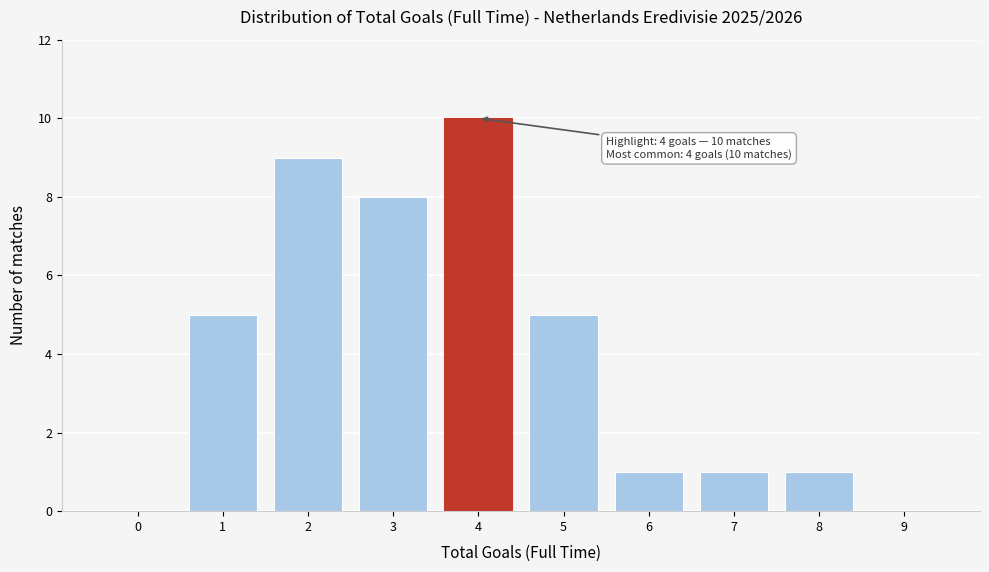

Reading left to right, list all the values displayed in this chart.

0=0	1=5	2=9	3=8	4=10	5=5	6=1	7=1	8=1	9=0